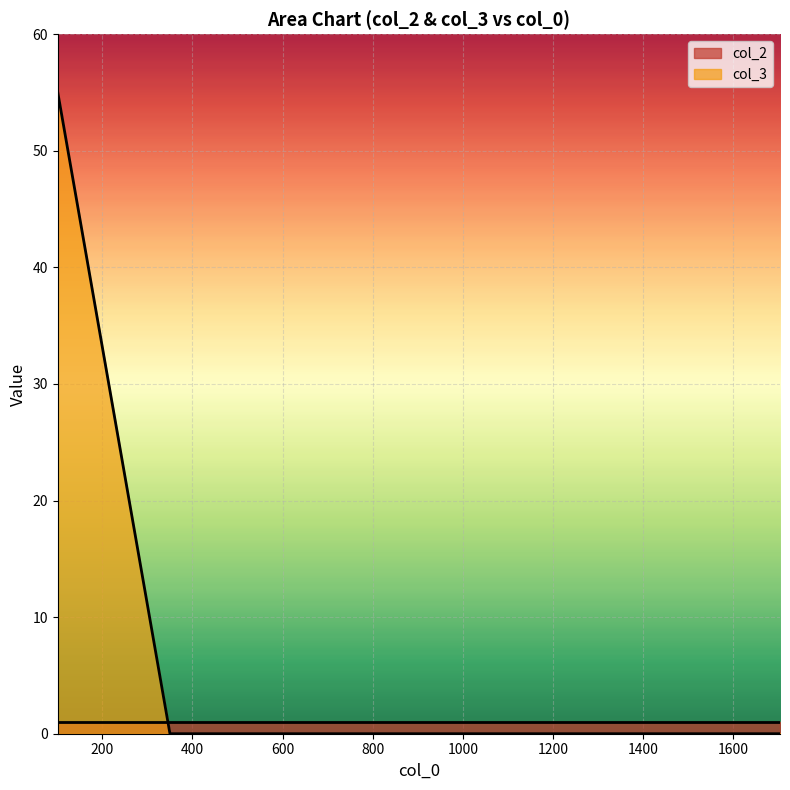

Does the chart display data point markers on the line(s)?

No